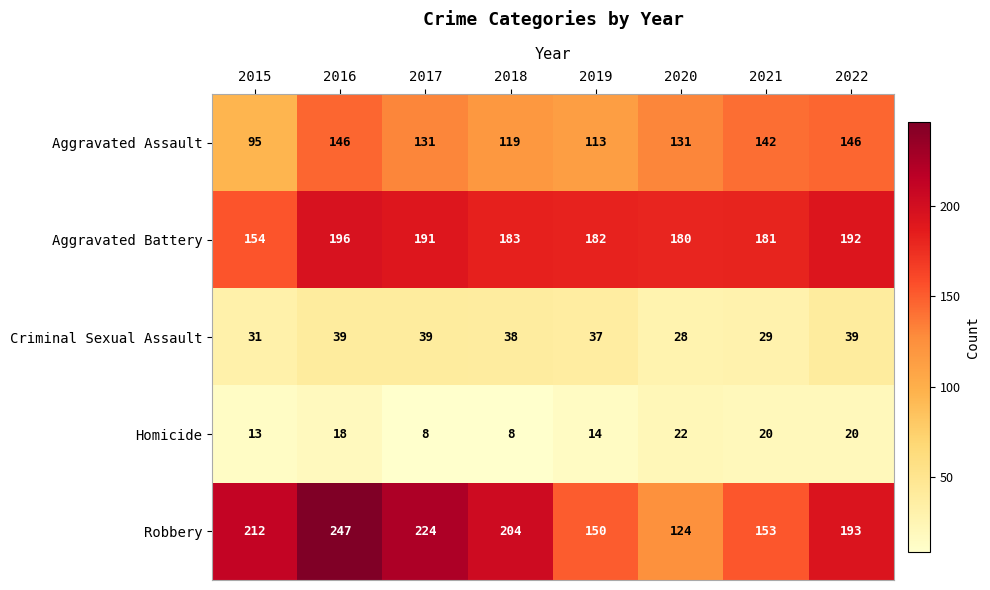

What is the sum of the Aggravated Battery values at 2018 and 2016?

379